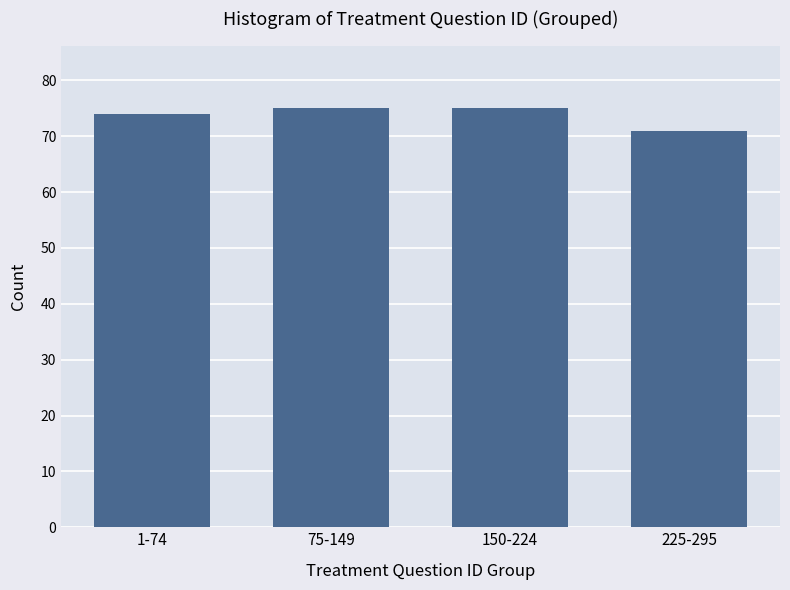

Reading left to right, list all the values displayed in this chart.

1-74=74	75-149=75	150-224=75	225-295=71